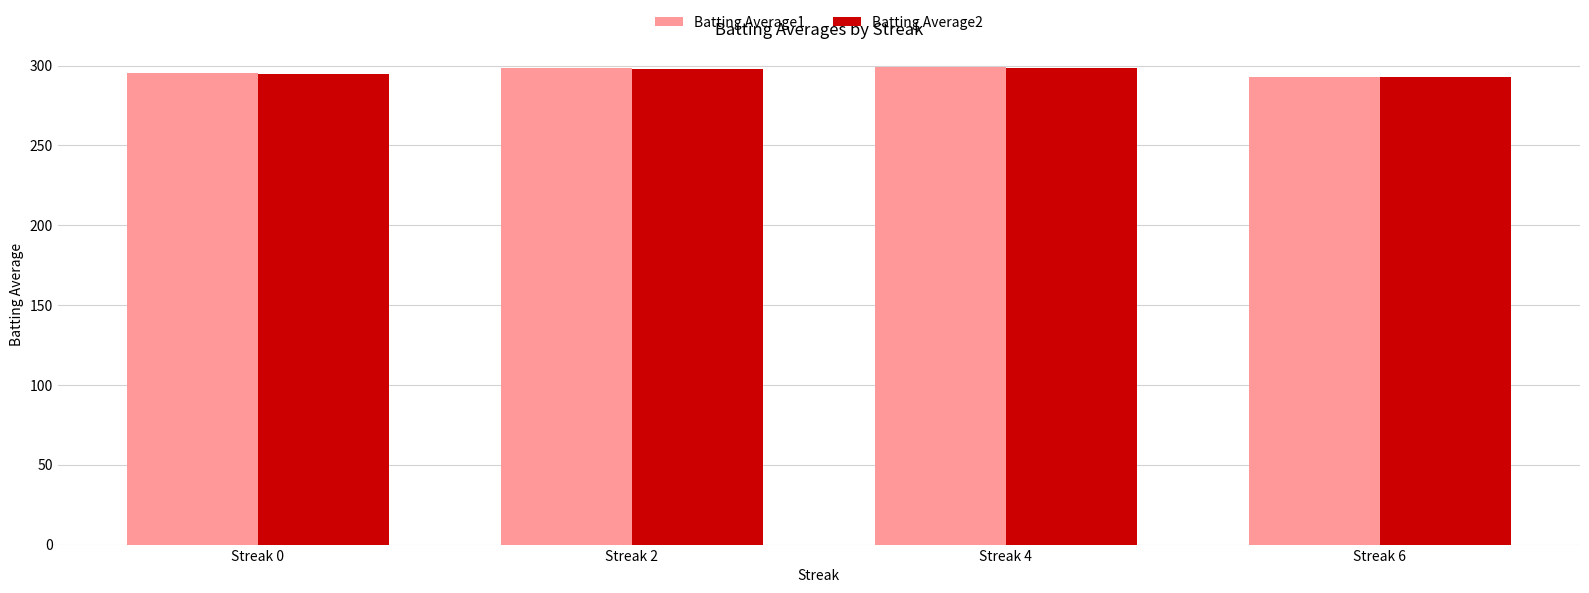

Is the value of Batting Average2 at Streak 6 greater than the value of Batting Average1 at Streak 0?

No